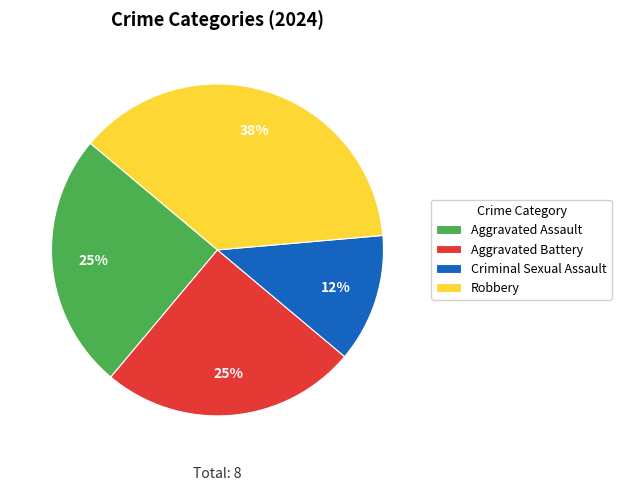

The Robbery slice represents 32% of the pie. True or false?

False